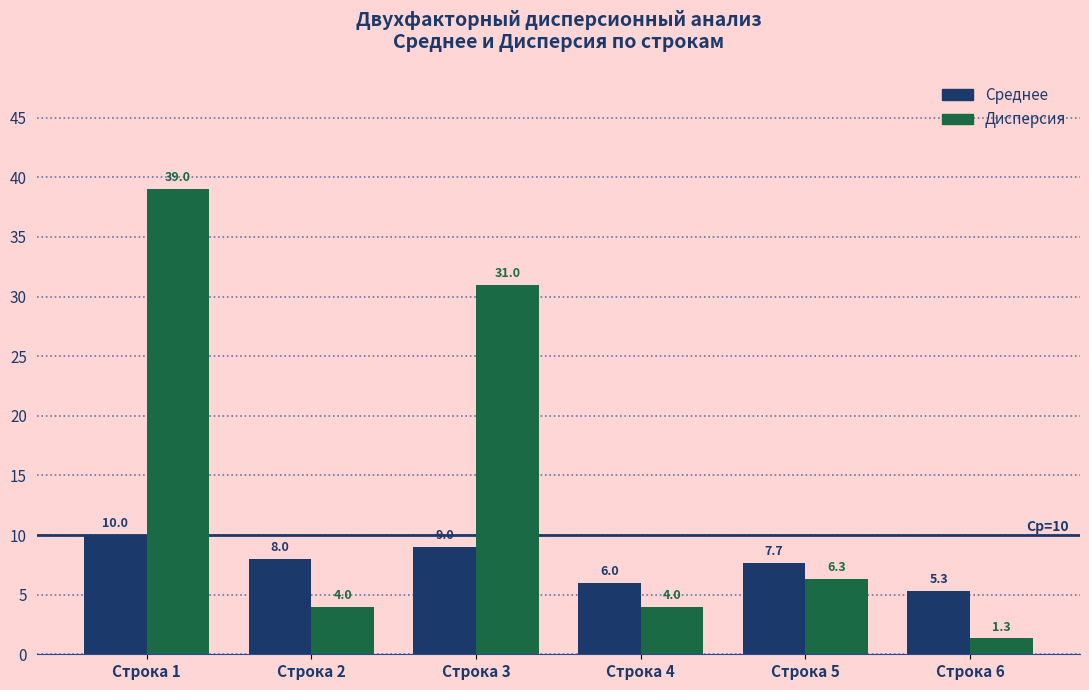

At Строка 2, list the series in order from largest to smallest.

Среднее, Дисперсия